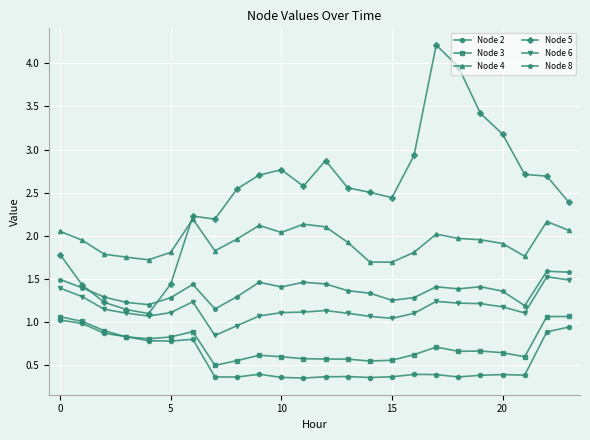

Which series has the widest spread of values?

Node 5